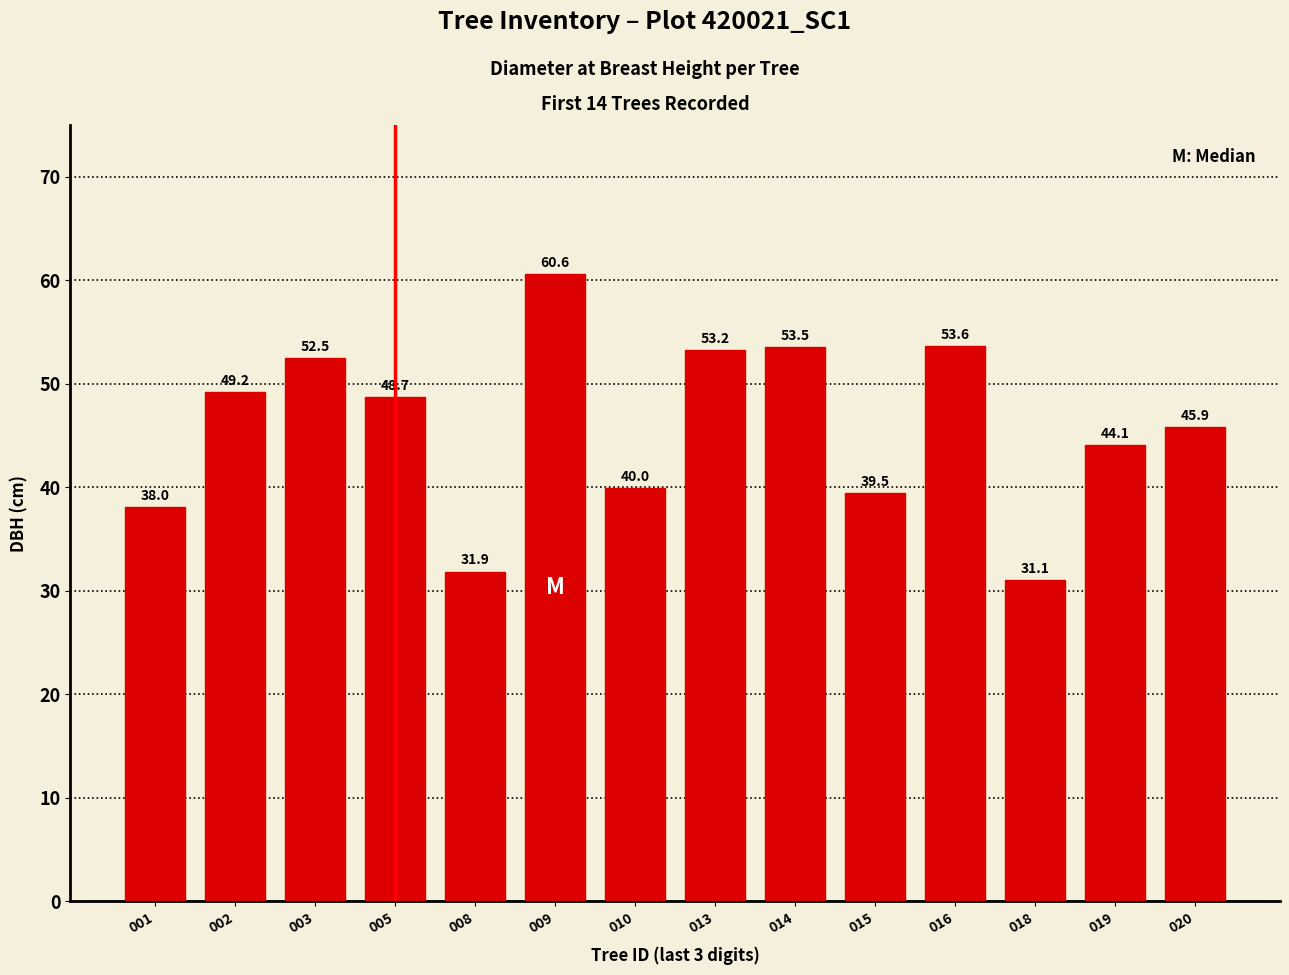

What is the value of the 2nd bar from the left?

49.2